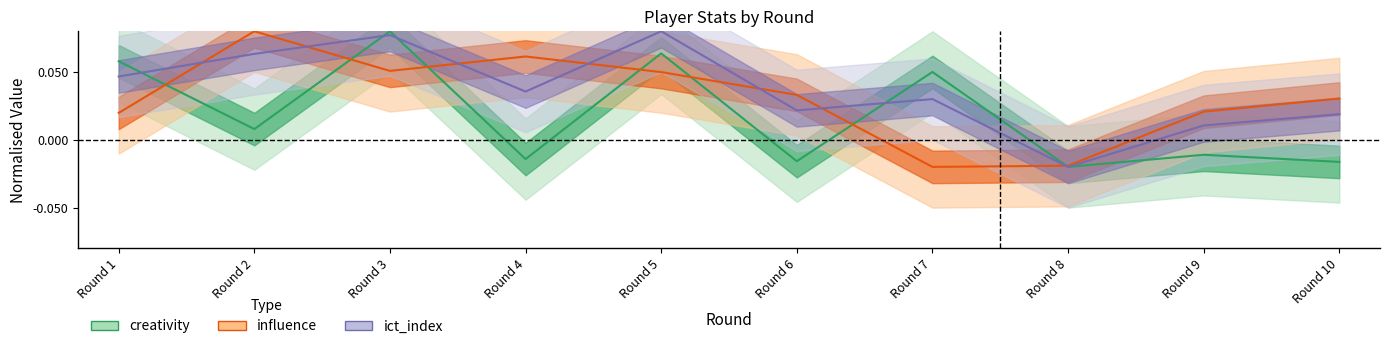

Reading left to right, extract all data points from this chart.

creativity: 0.1	0.0	0.1	-0.0	0.1	-0.0	0.1	-0.0	-0.0	-0.0
ict_index: 0.0	0.1	0.1	0.0	0.1	0.0	0.0	-0.0	0.0	0.0
influence: 0.0	0.1	0.1	0.1	0.0	0.0	-0.0	-0.0	0.0	0.0